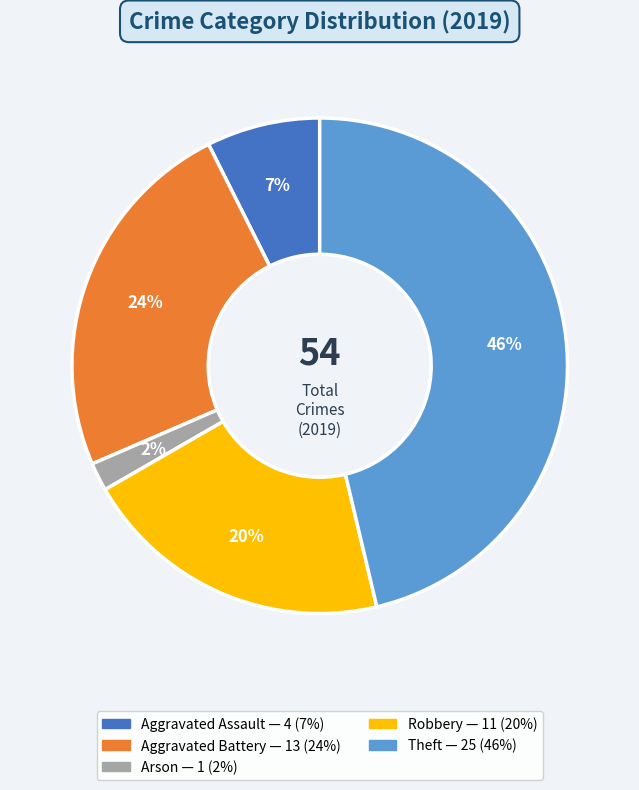

To the nearest percent, what is the difference between the largest and smallest slice percentages?

44%